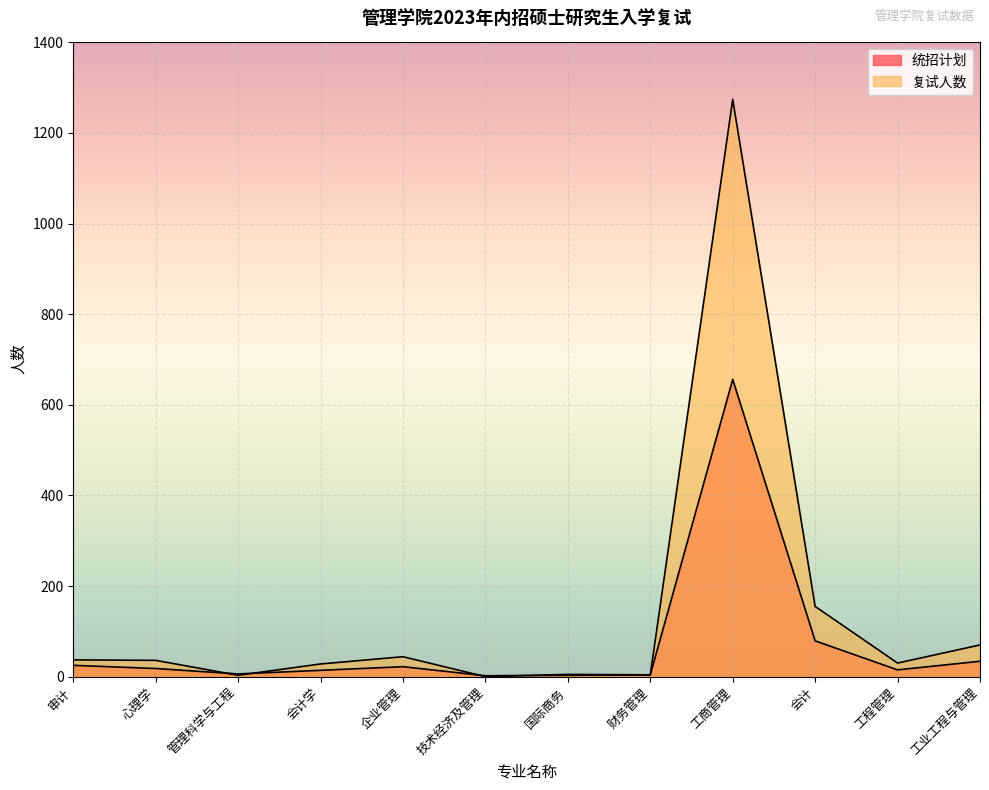

Where do 复试人数 and 统招计划 first cross each other?

心理学 and 管理科学与工程